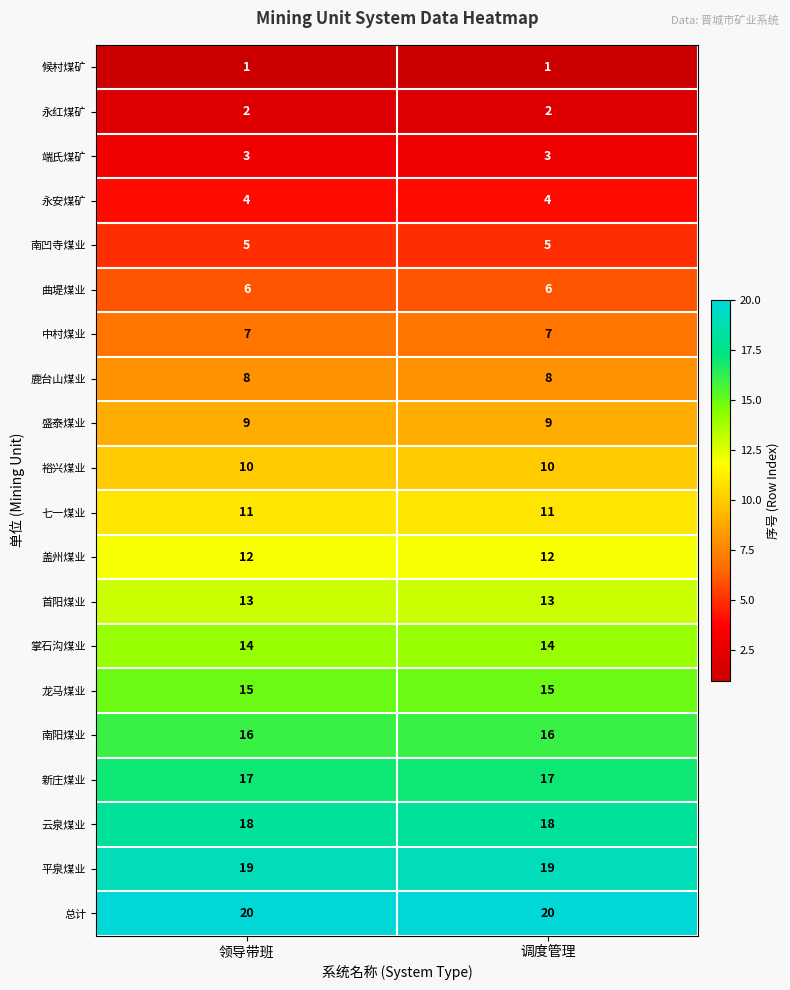

What is the average value of the 七一煤业 series?

11